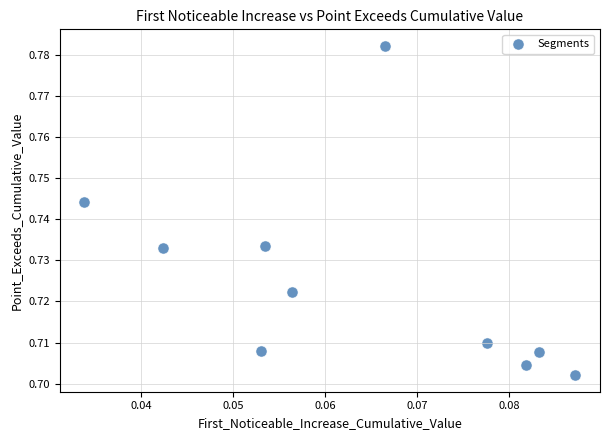

Count the number of points in this scatter plot.

10